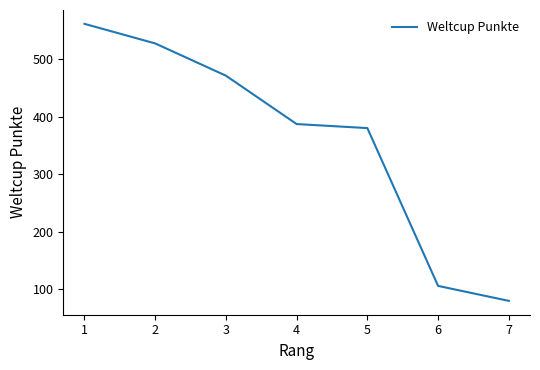

Reading left to right, what are all the values shown in this chart?

1=561	2=527	3=471	4=387	5=380	6=106	7=80